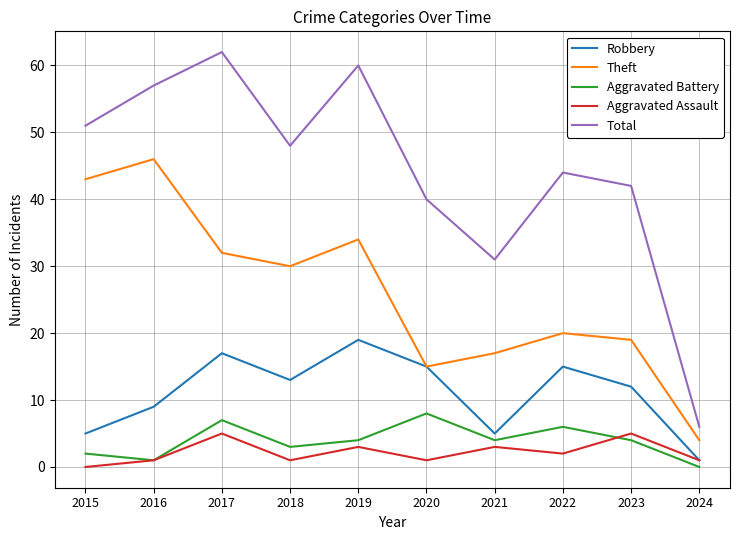

At how many categories does at least one series exceed 4?

10